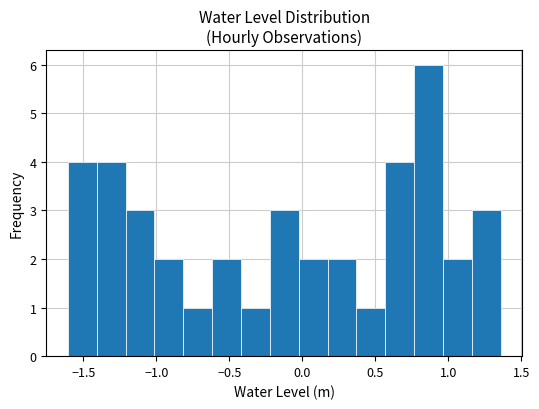

Read against the x-axis, roughly where is the centre of the tallest bar?

0.85